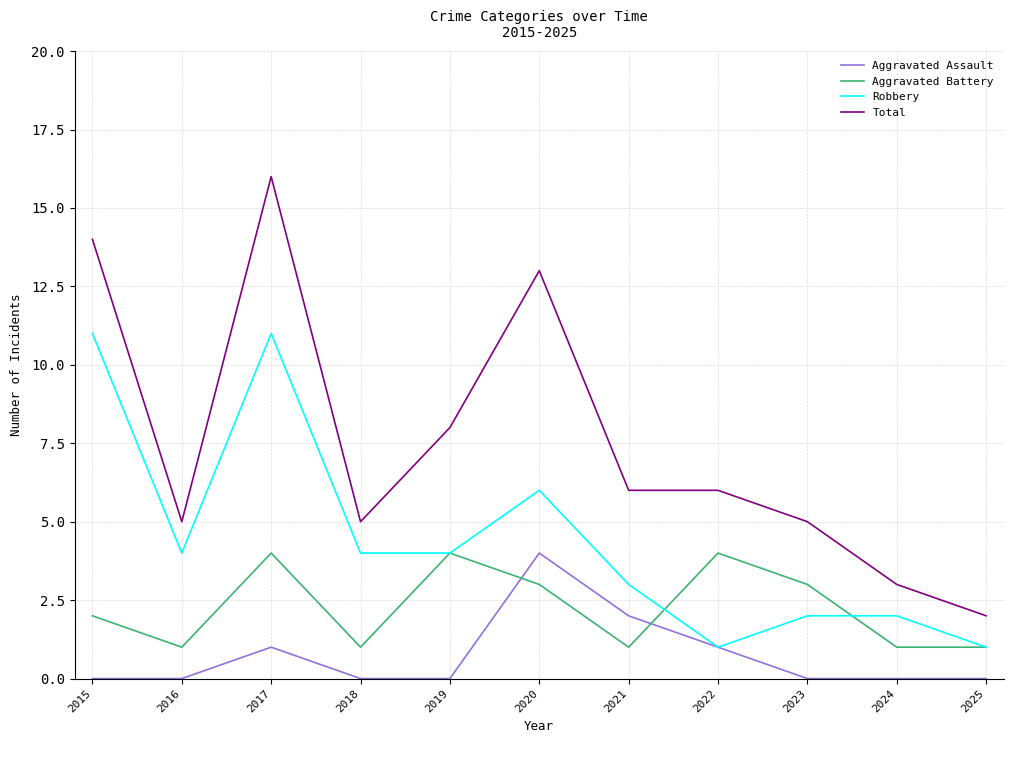

Which series has the largest range (max minus min)?

Total